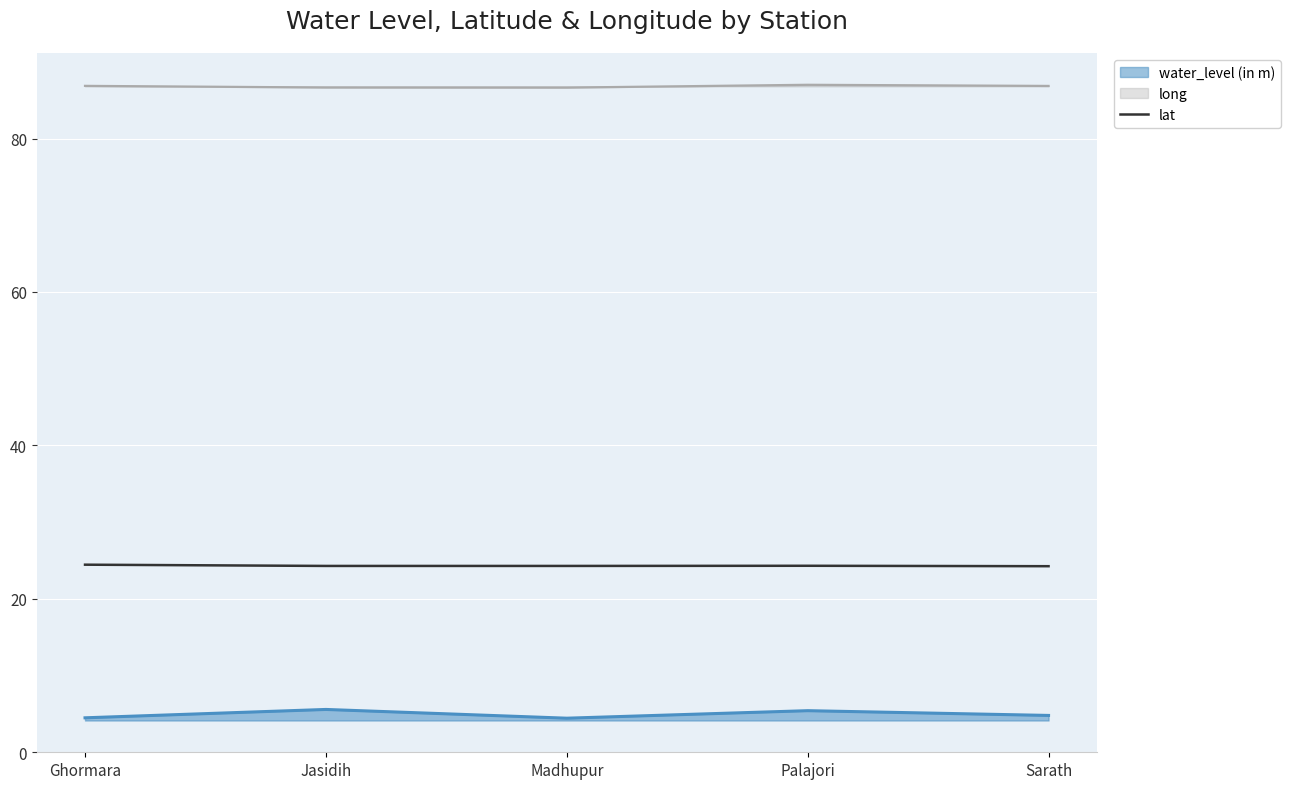

List the series in order of their overall mean, highest first.

long, lat, water_level (in m)